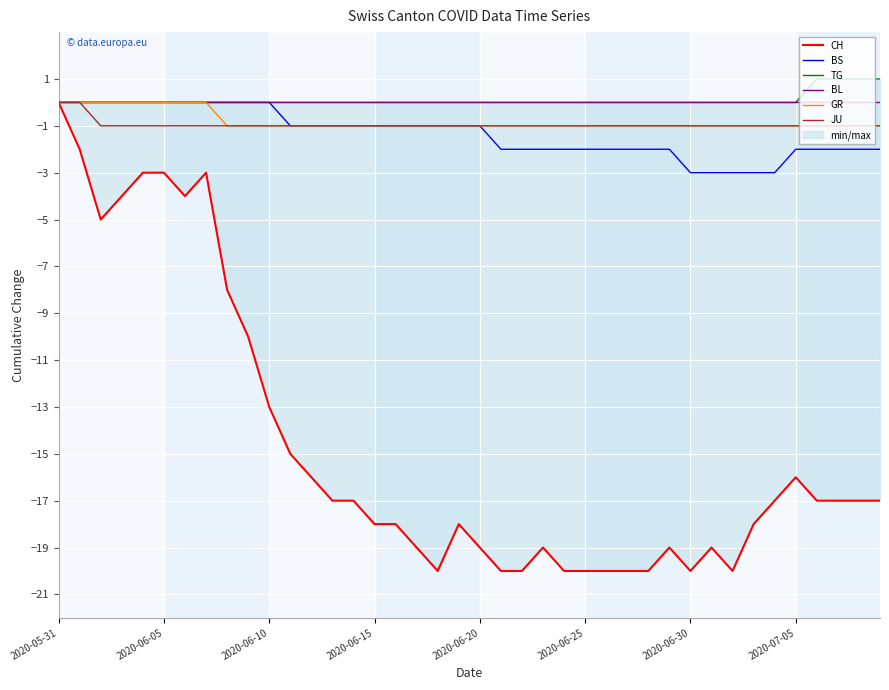

Which series has the widest spread of values?

CH